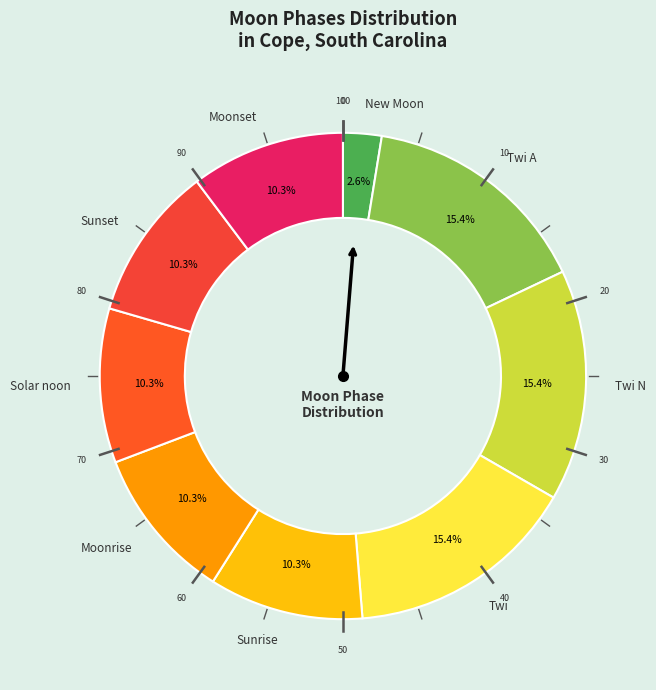

Does any single category account for the majority?

No